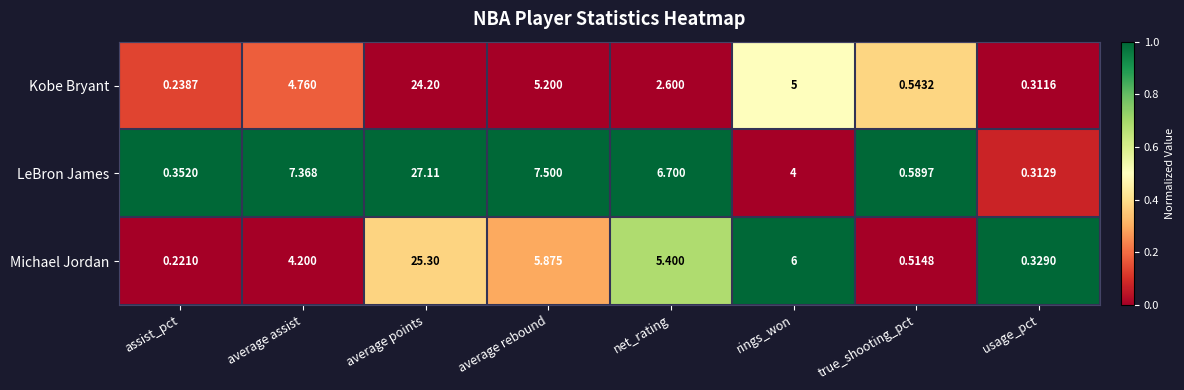

At which label does Kobe Bryant first exceed 4?

average assist